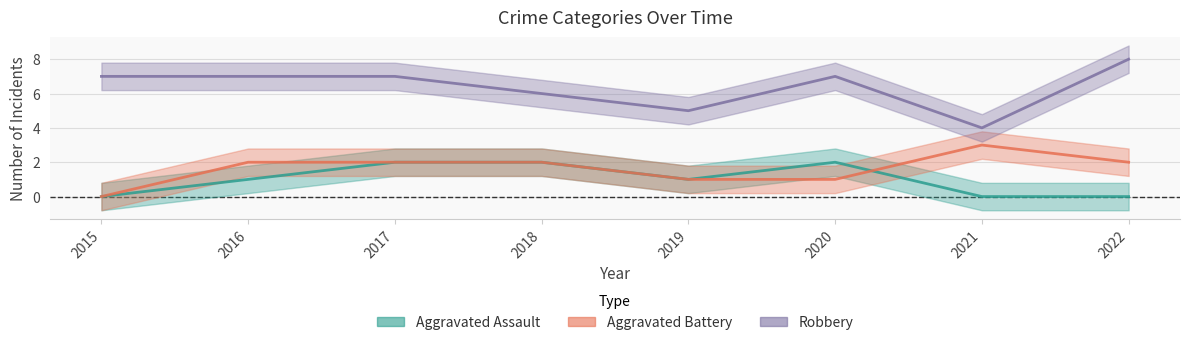

Which series changed the most between 2018 and 2019?

Aggravated Assault